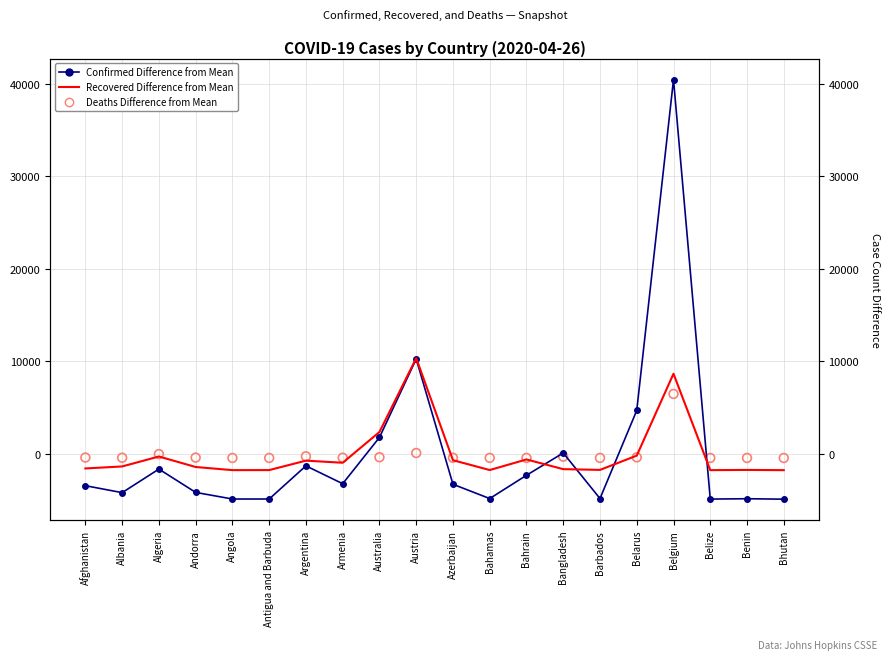

Which series has the largest total across all categories?

Confirmed Difference from Mean